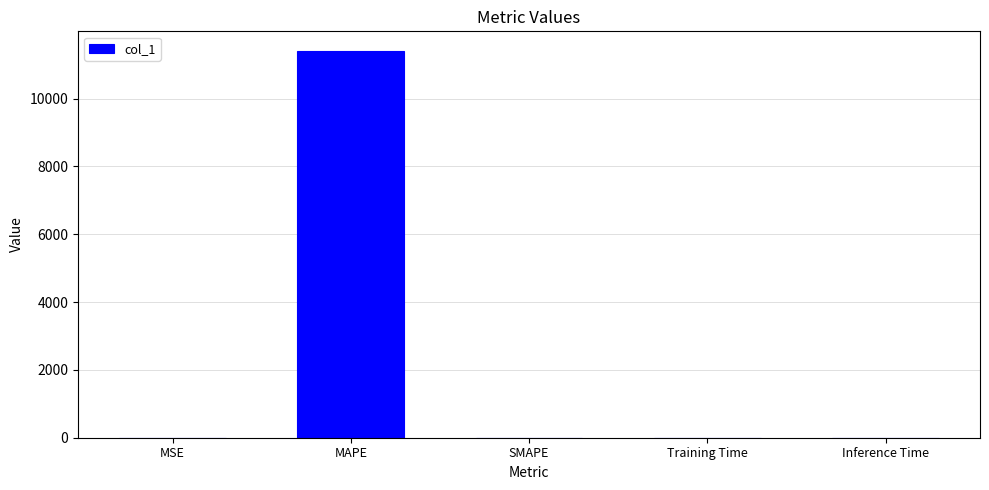

The value at MAPE is 2322.3. True or false?

False